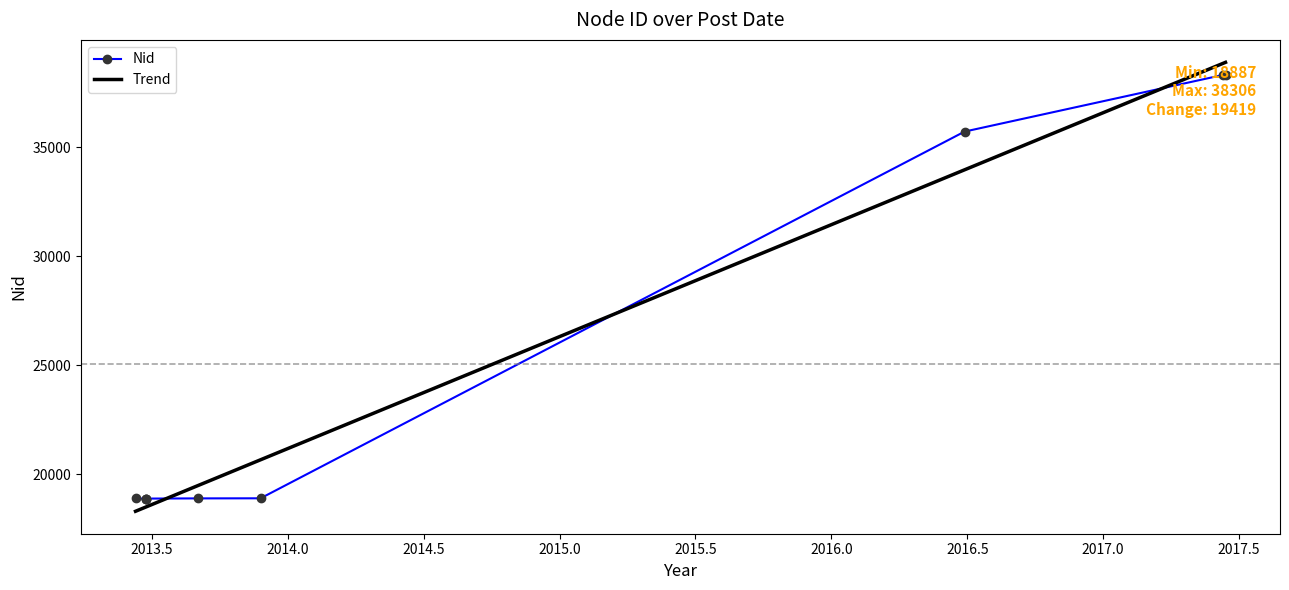

True or false: the data shows 10681 at 2016-06-28.

False